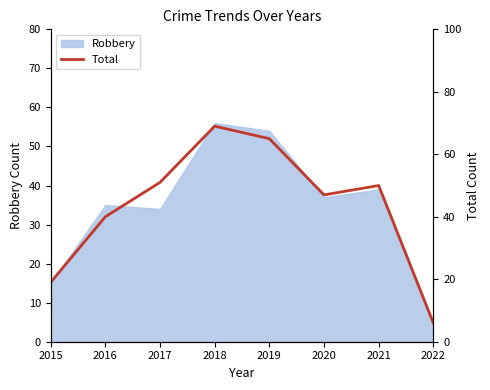

How many lines are shown in the chart?

1